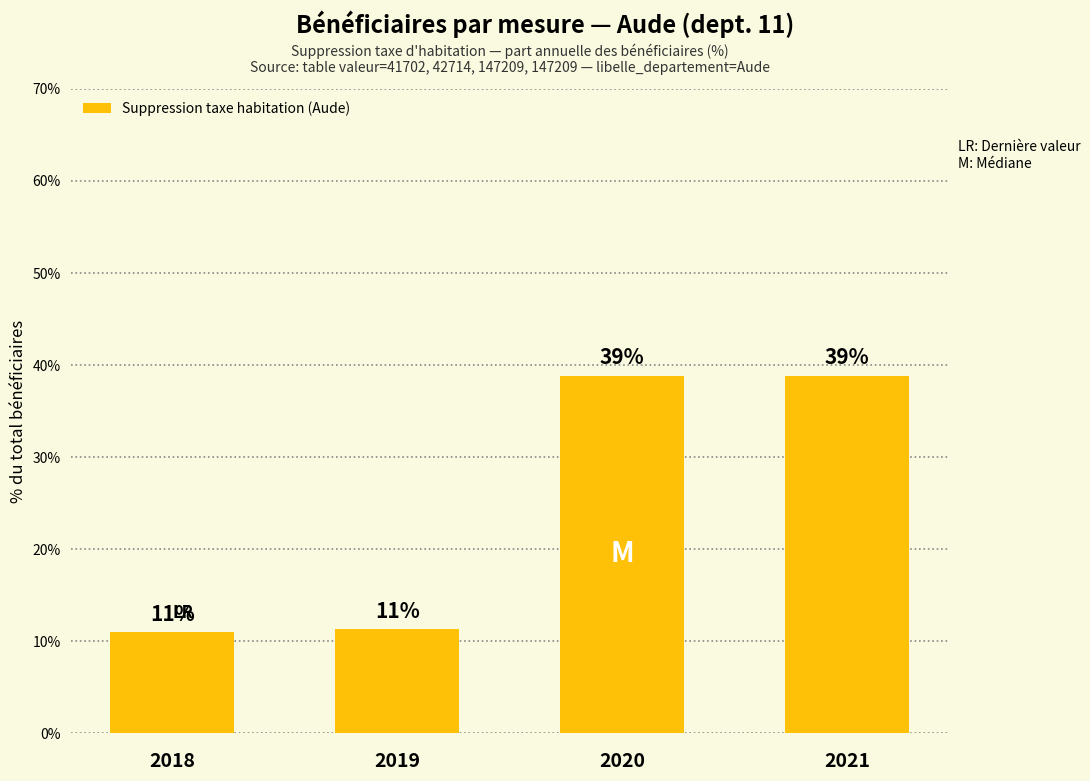

What is the minimum value shown in the chart?

11.0